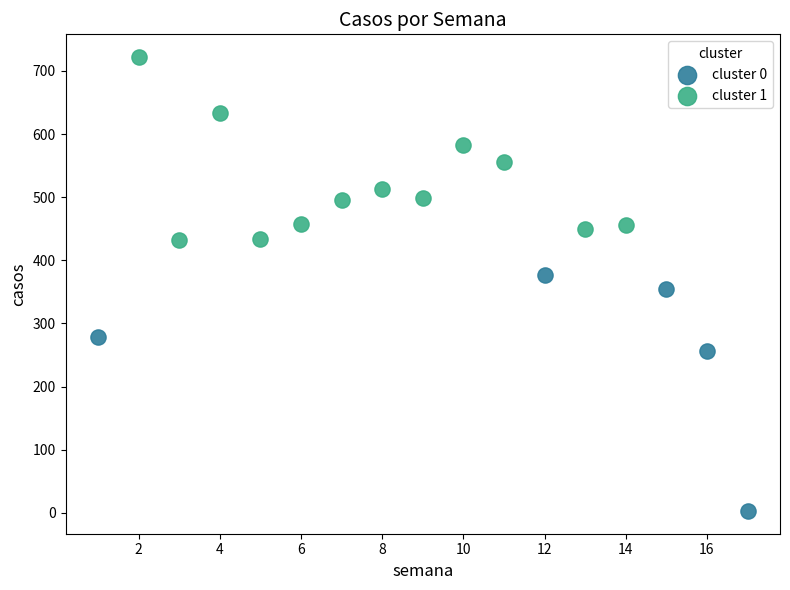

Which series contains the highest Y value?

cluster 1